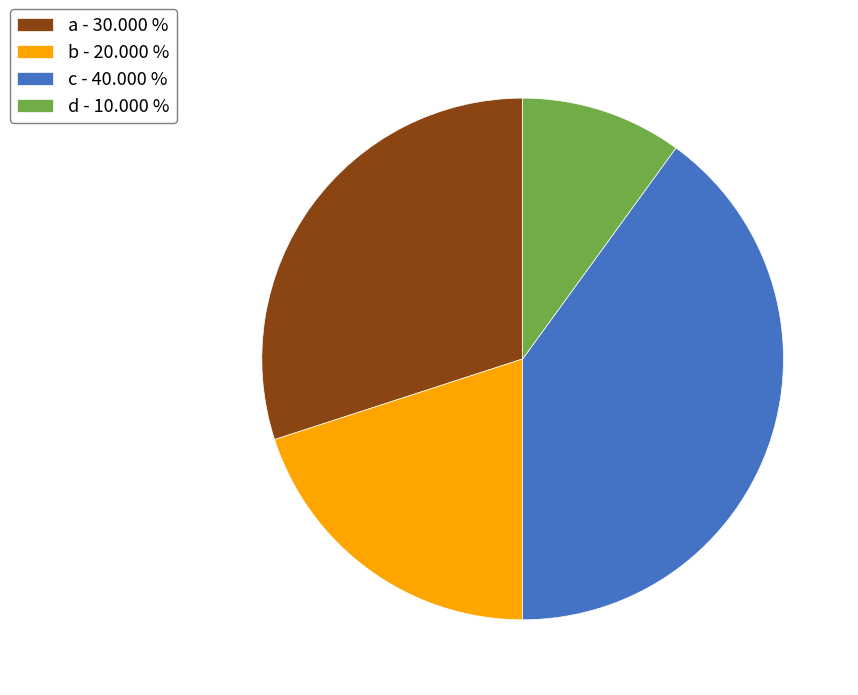

Which category has the biggest portion of the pie?

c